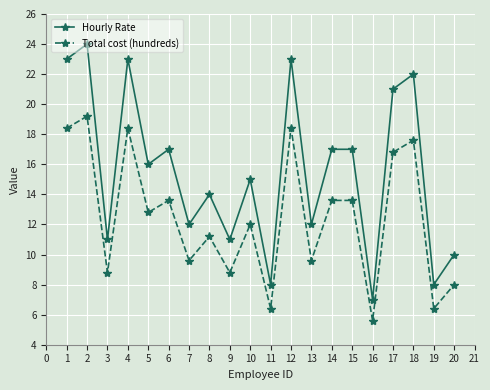

Which series changed the most between 14 and 18?

Hourly Rate